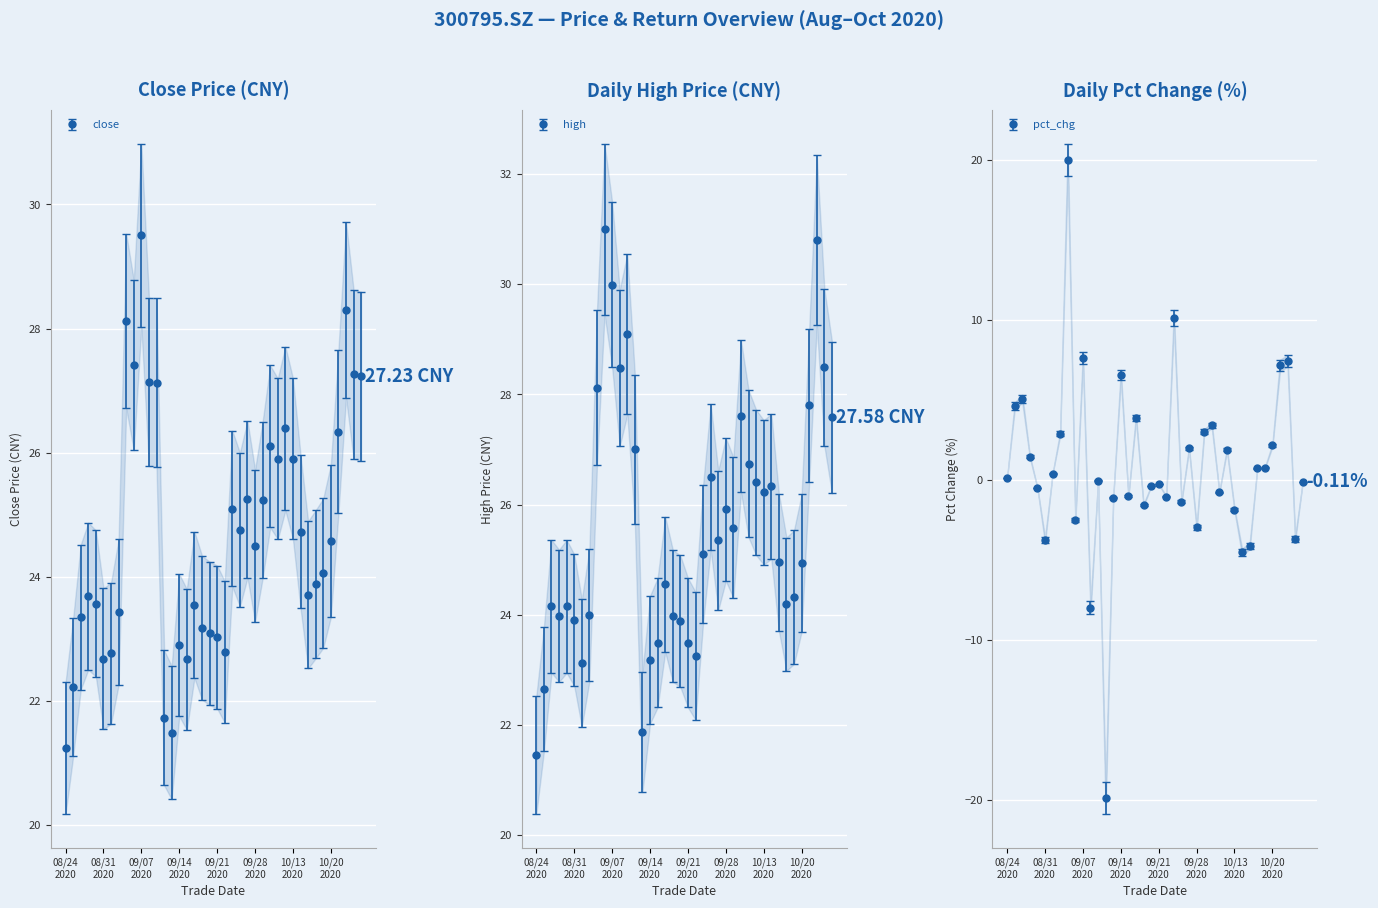

At which label does pct_chg reach its peak?

20200903